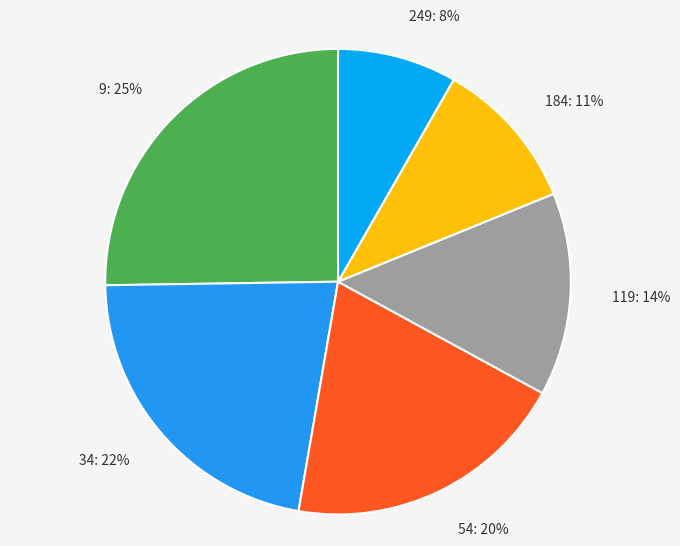

Do 249 and 34 together represent more than half of the pie?

No